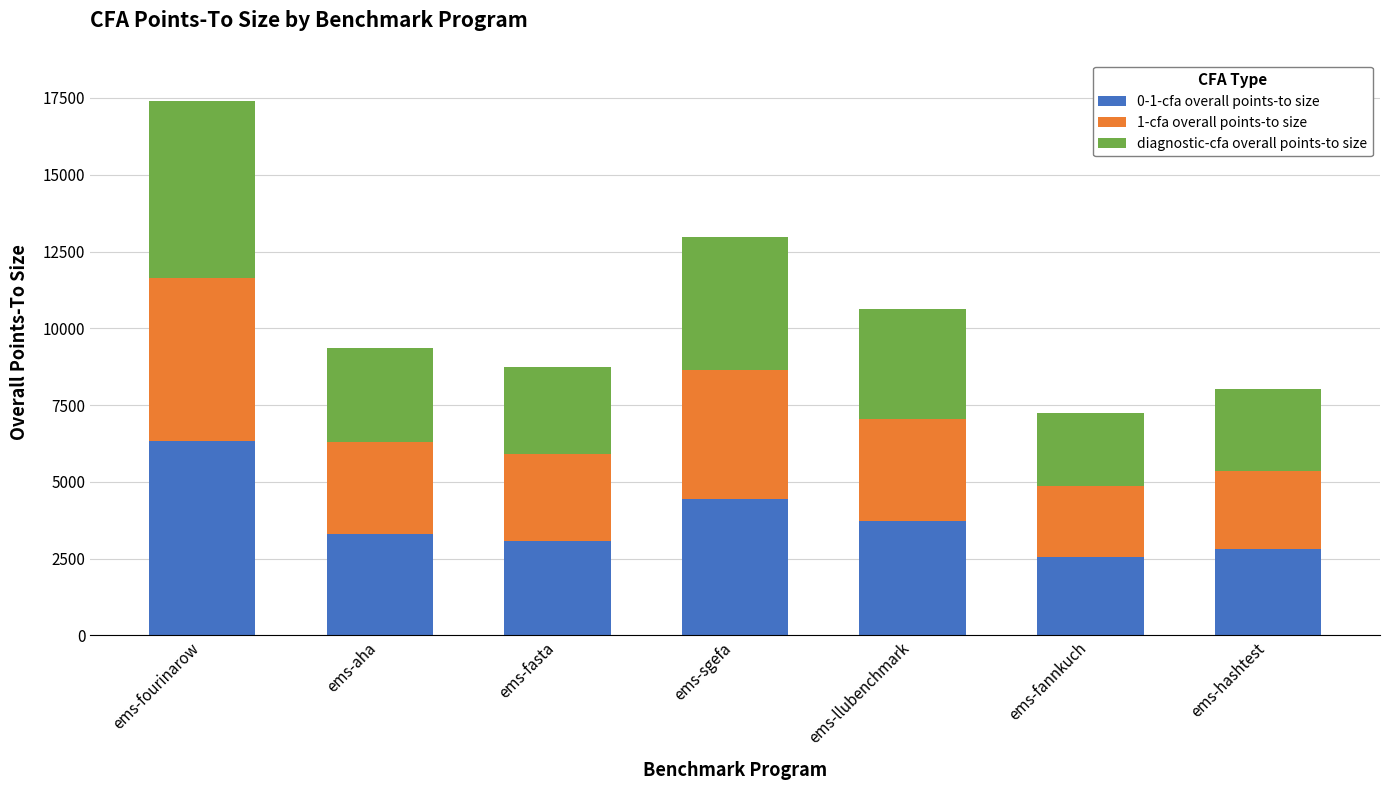

What is the total value across all series at ems-fasta?

8750